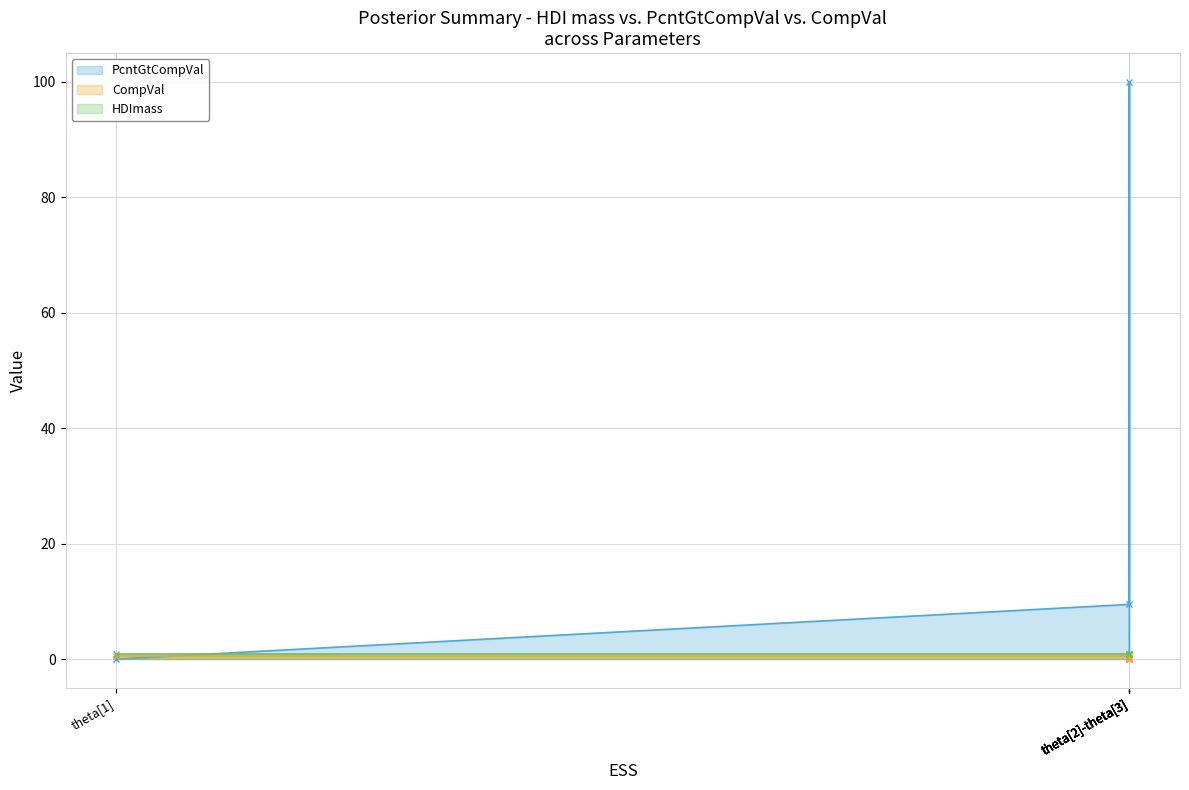

Which series ends up on top after the final intersection of PcntGtCompVal and CompVal?

PcntGtCompVal